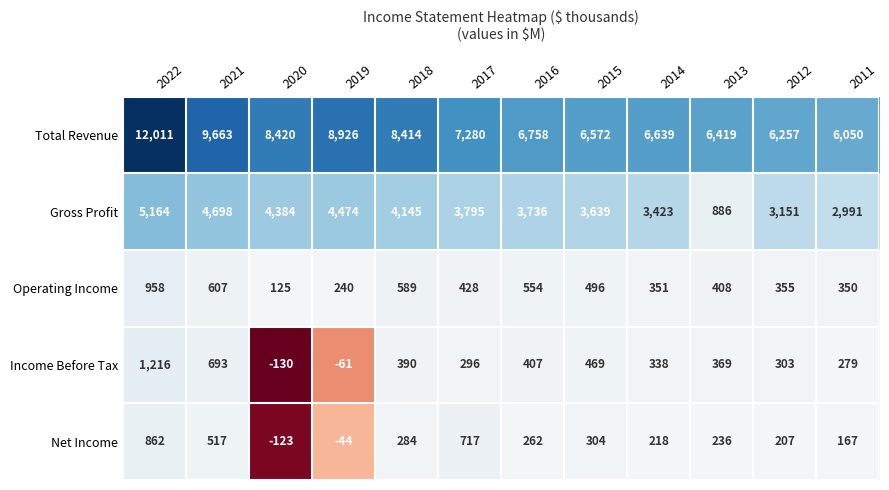

List the series in order of their peak value, lowest first.

Net Income, Operating Income, Income Before Tax, Gross Profit, Total Revenue